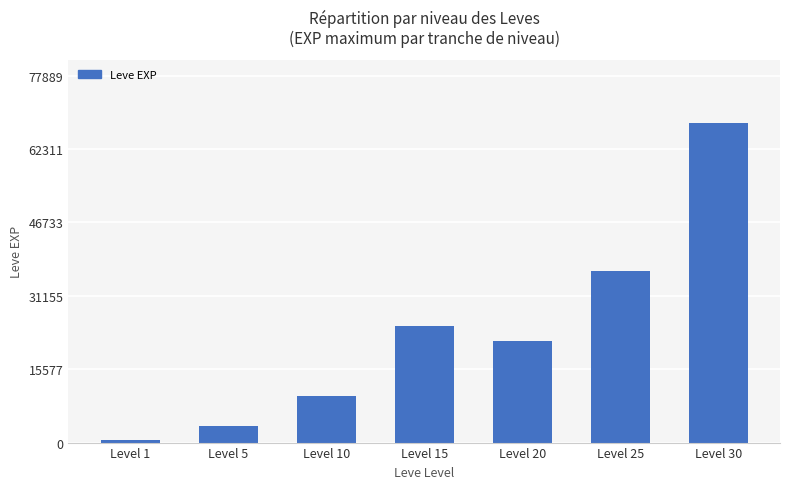

List the labels in order of value, smallest first.

Level 1, Level 5, Level 10, Level 20, Level 15, Level 25, Level 30